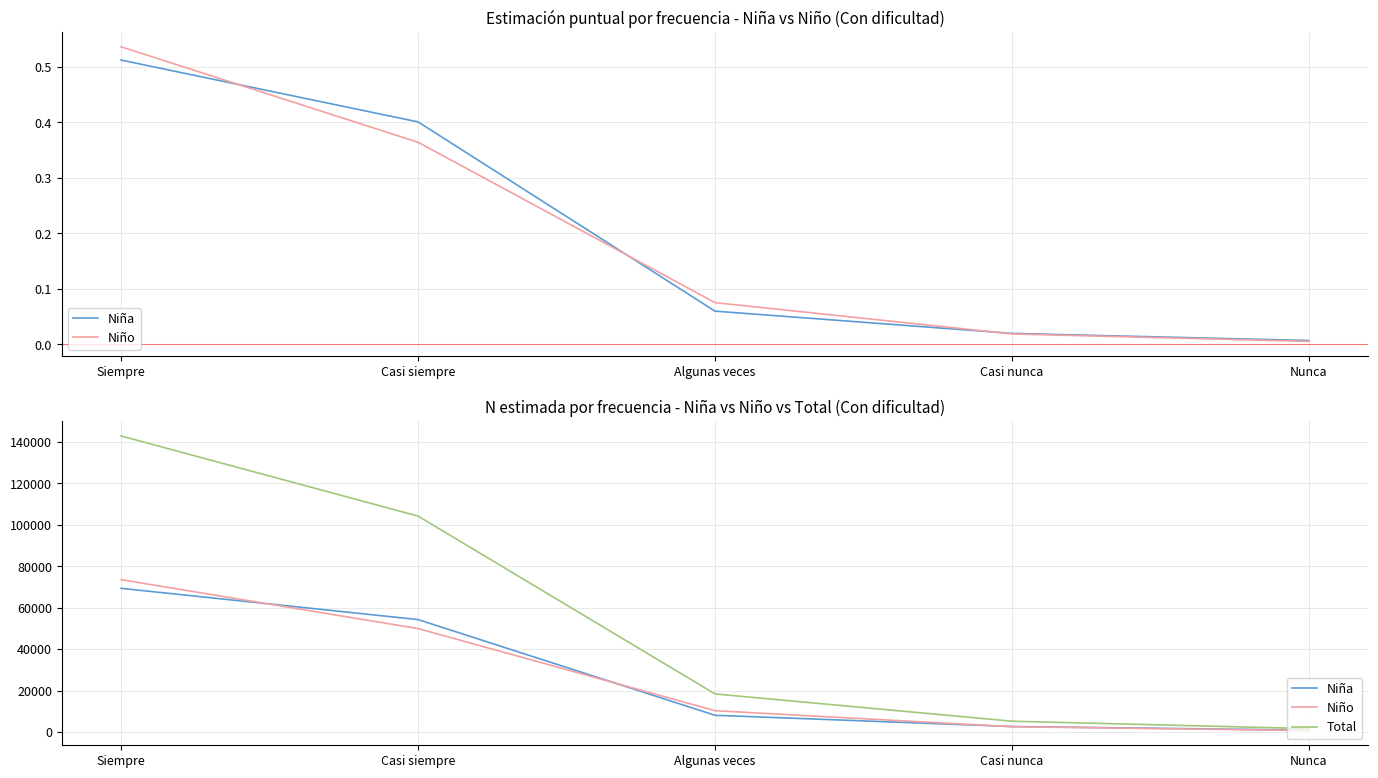

Which series has the largest range (max minus min)?

Total